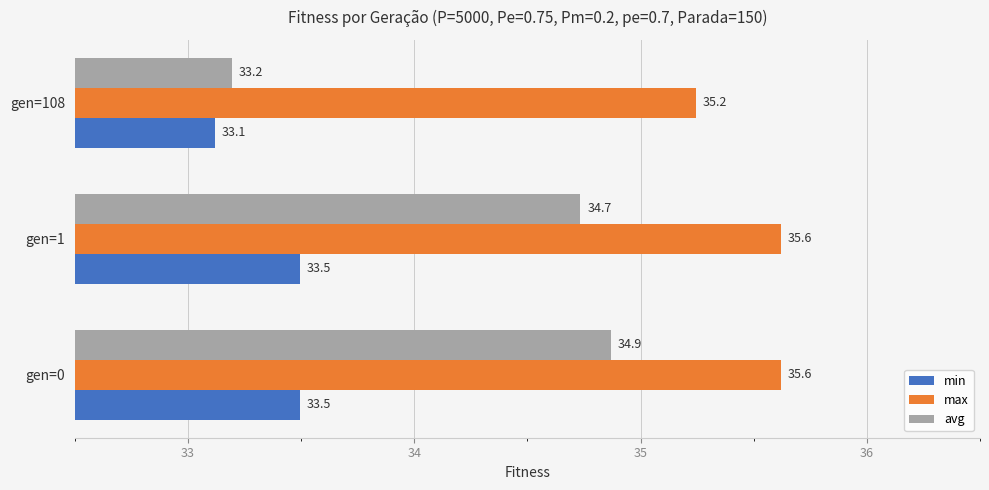

Count the number of data series in this chart.

3